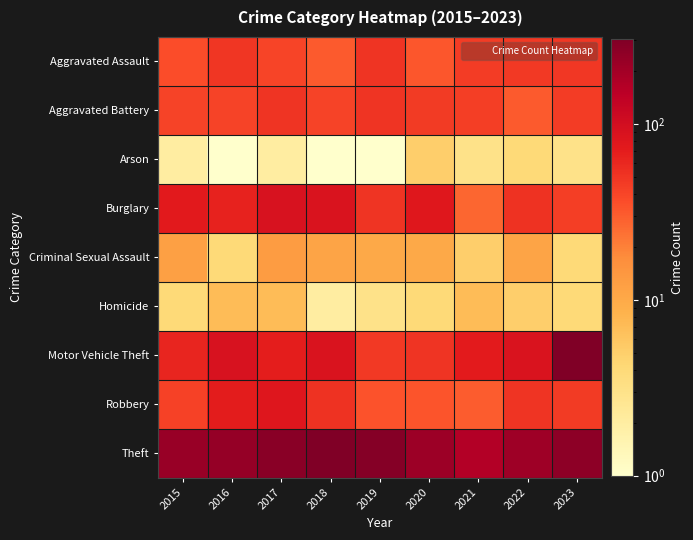

Reading left to right, what are all the values shown in this chart?

Aggravated Assault: 2015=36	2016=49	2017=40	2018=31	2019=51	2020=32	2021=45	2022=47	2023=48
Aggravated Battery: 2015=41	2016=41	2017=51	2018=41	2019=50	2020=46	2021=44	2022=31	2023=45
Arson: 2015=2	2016=1	2017=2	2018=1	2019=1	2020=5	2021=3	2022=4	2023=3
Burglary: 2015=74	2016=64	2017=90	2018=87	2019=51	2020=77	2021=27	2022=52	2023=44
Criminal Sexual Assault: 2015=12	2016=4	2017=13	2018=11	2019=10	2020=10	2021=5	2022=11	2023=4
Homicide: 2015=4	2016=7	2017=7	2018=2	2019=3	2020=4	2021=7	2022=5	2023=4
Motor Vehicle Theft: 2015=62	2016=90	2017=69	2018=86	2019=47	2020=51	2021=72	2022=86	2023=305
Robbery: 2015=42	2016=71	2017=79	2018=52	2019=34	2020=33	2021=30	2022=50	2023=46
Theft: 2015=226	2016=237	2017=272	2018=304	2019=279	2020=216	2021=166	2022=212	2023=260